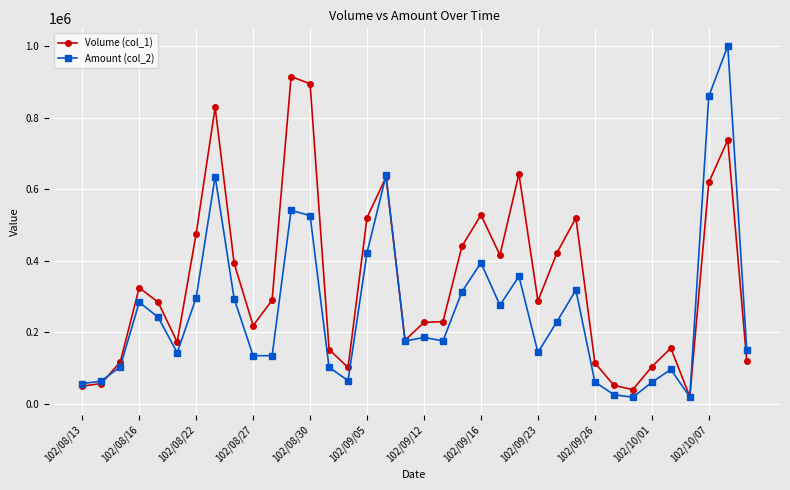

What is the highest value of the Amount (col_2) series?

1000730